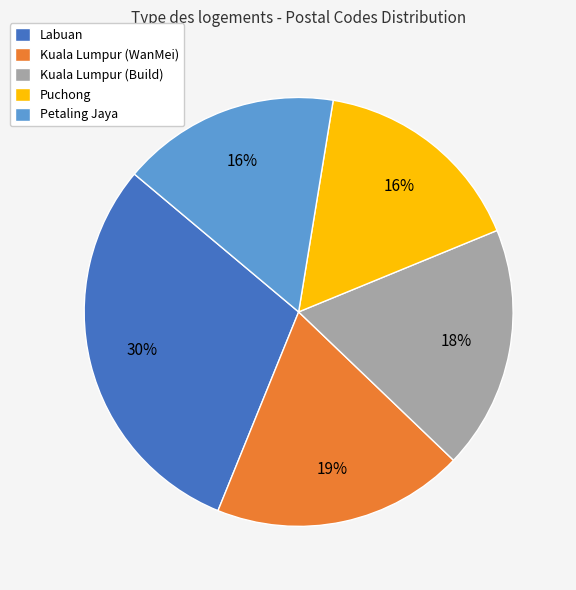

Is it true that Kuala Lumpur (Build) is 4% of the pie?

False